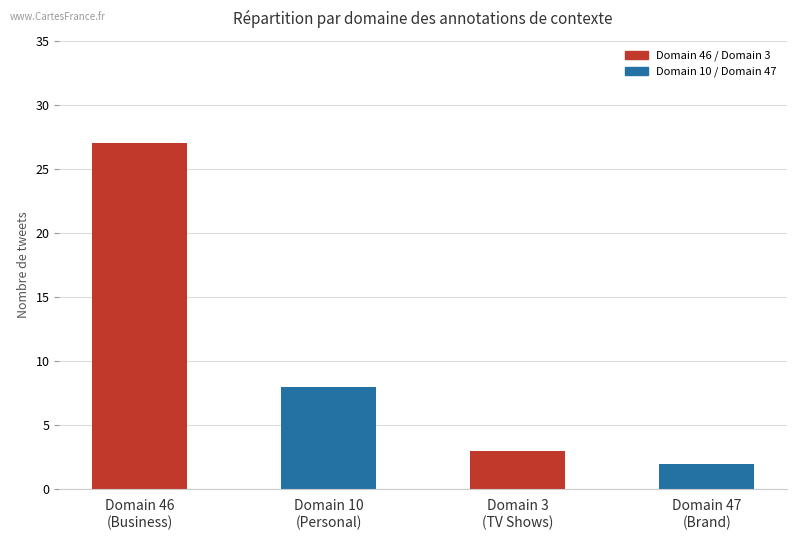

What is the label of the 2nd bar from the left?

Domain 10
(Personal)